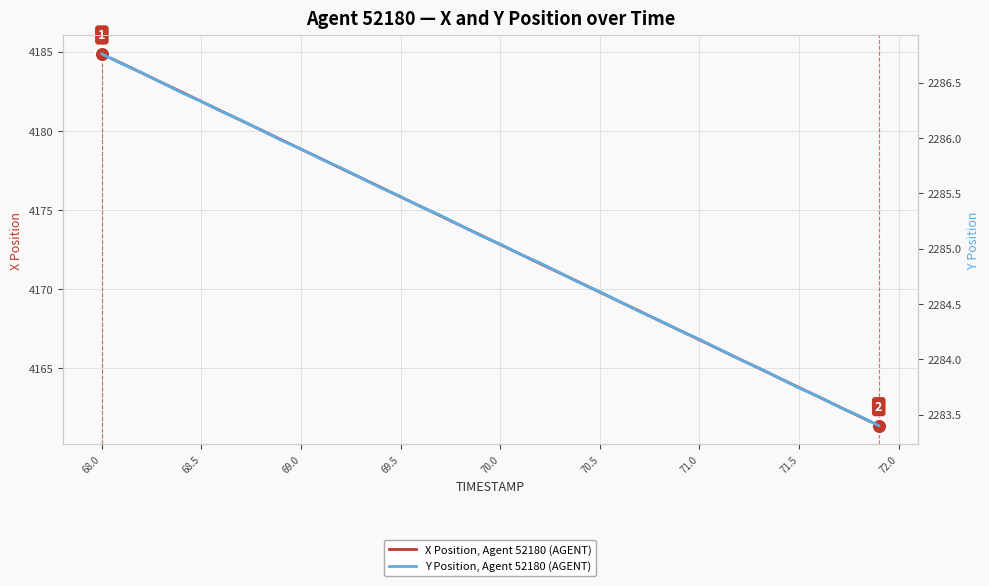

Which series has the largest Y range (max minus min)?

X Position, Agent 52180 (AGENT)